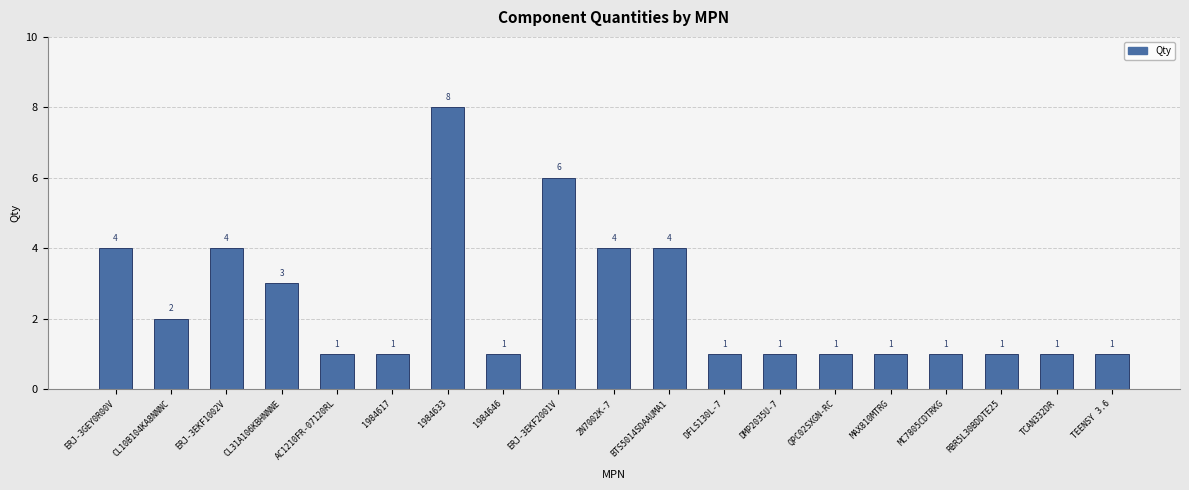

Which has a higher value, BTS5014SDAAUMA1 or MAX810MTRG?

BTS5014SDAAUMA1